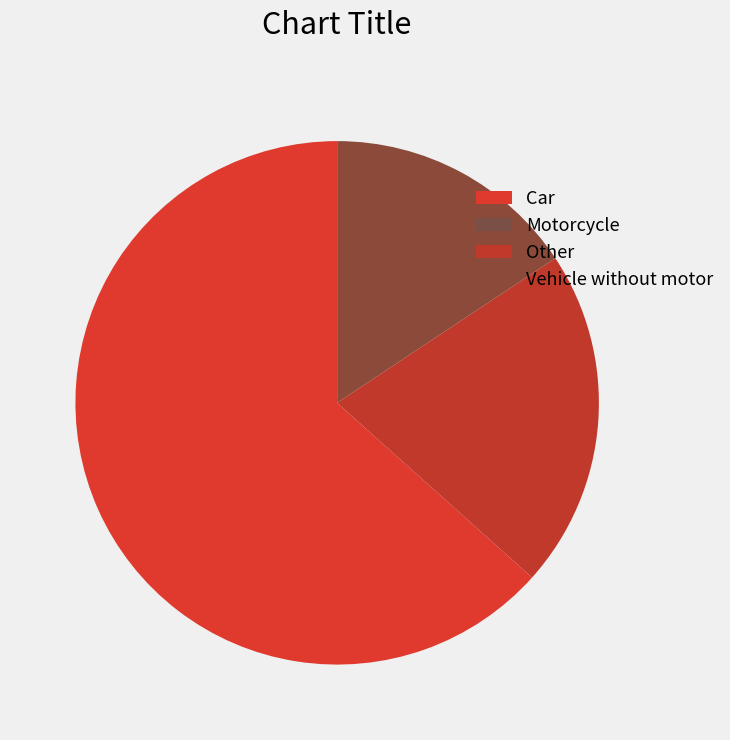

To the nearest percent, what is the difference between the Motorcycle and Vehicle without motor slice percentages?

16%